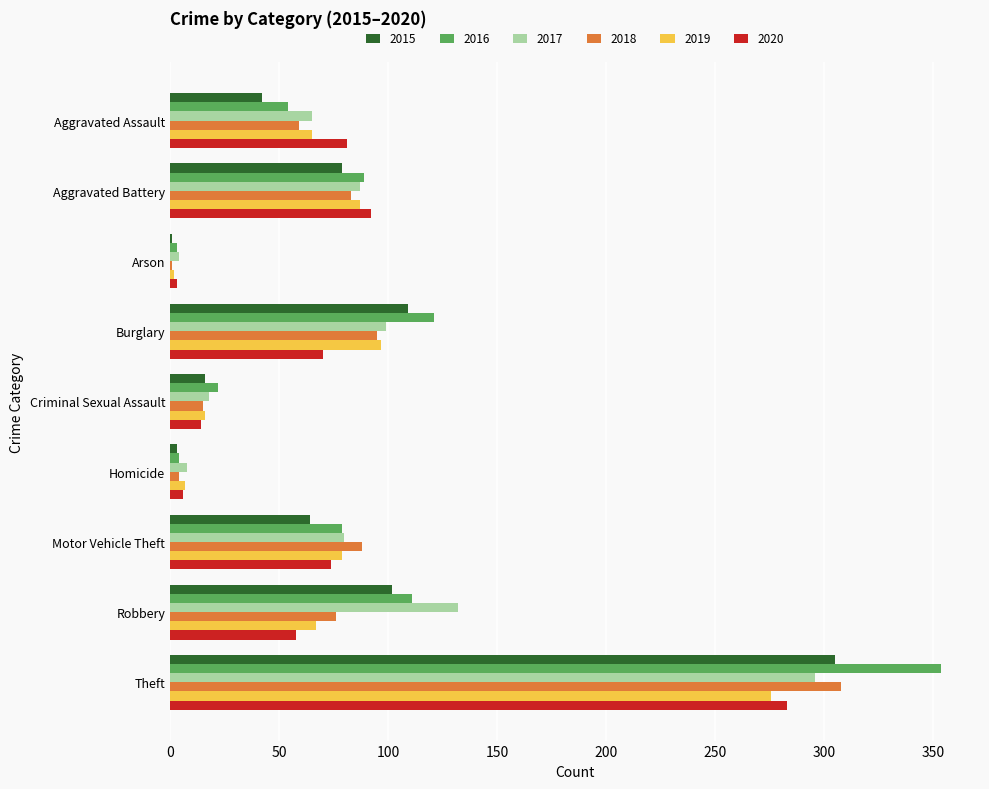

At which category is the sum across all series the highest?

Theft